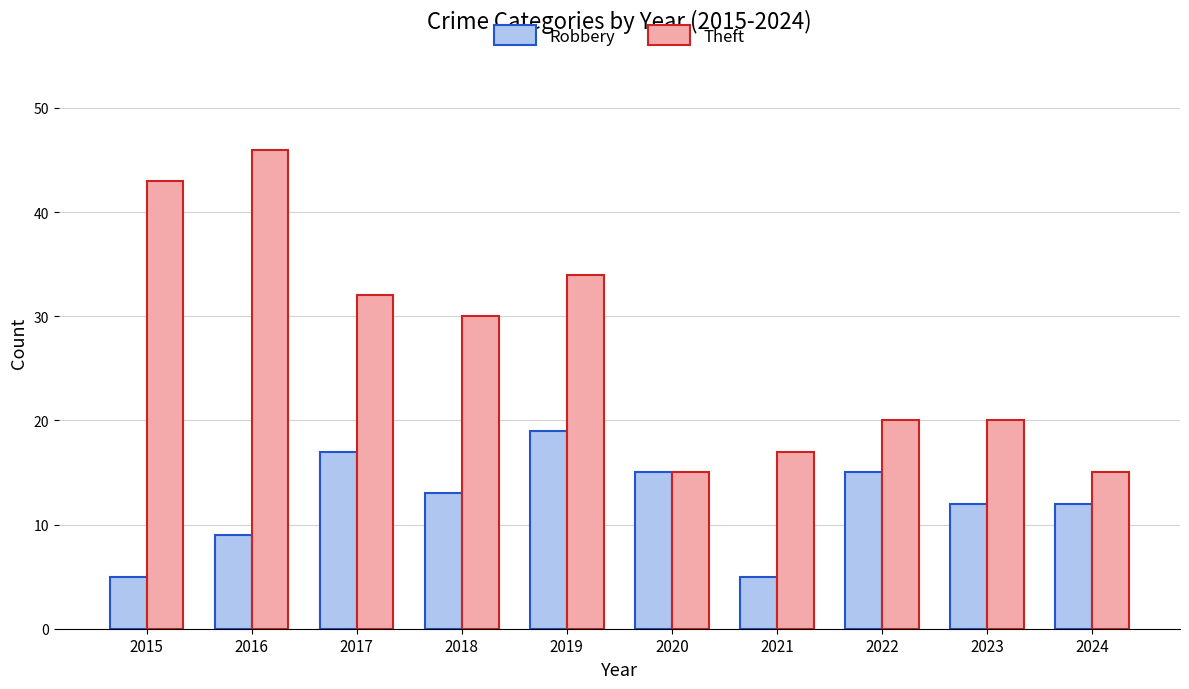

Reading left to right, extract all data points from this chart.

Robbery: 2015=5	2016=9	2017=17	2018=13	2019=19	2020=15	2021=5	2022=15	2023=12	2024=12
Theft: 2015=43	2016=46	2017=32	2018=30	2019=34	2020=15	2021=17	2022=20	2023=20	2024=15